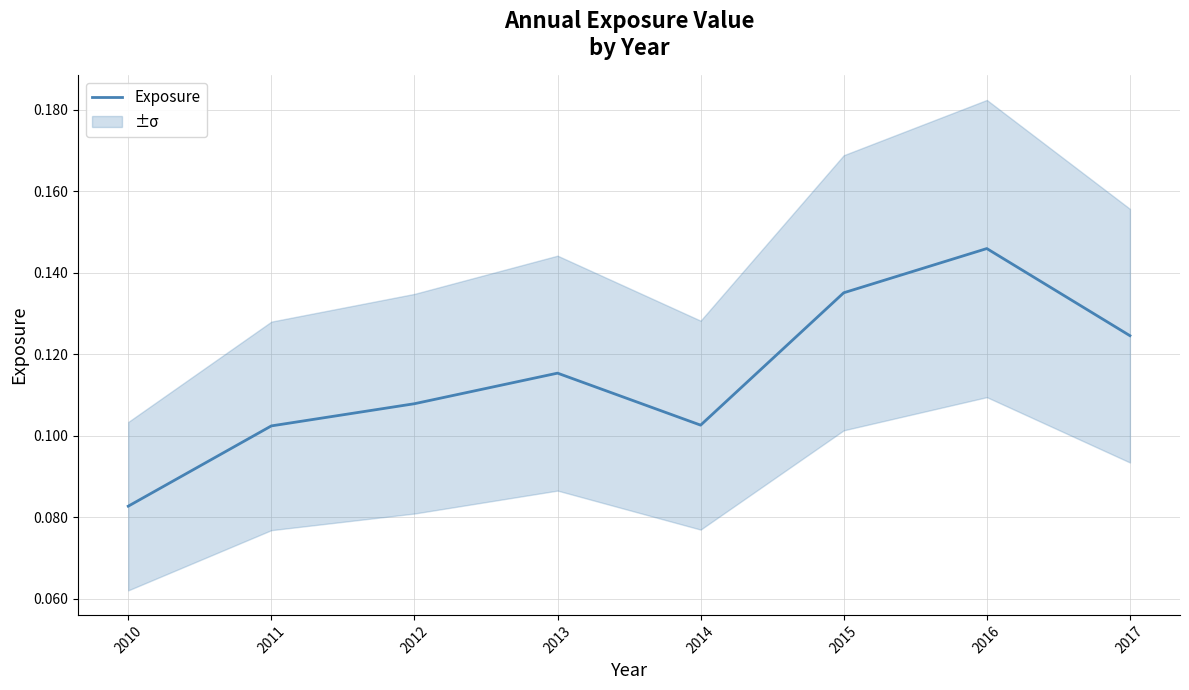

What is the sum of all values?

0.9